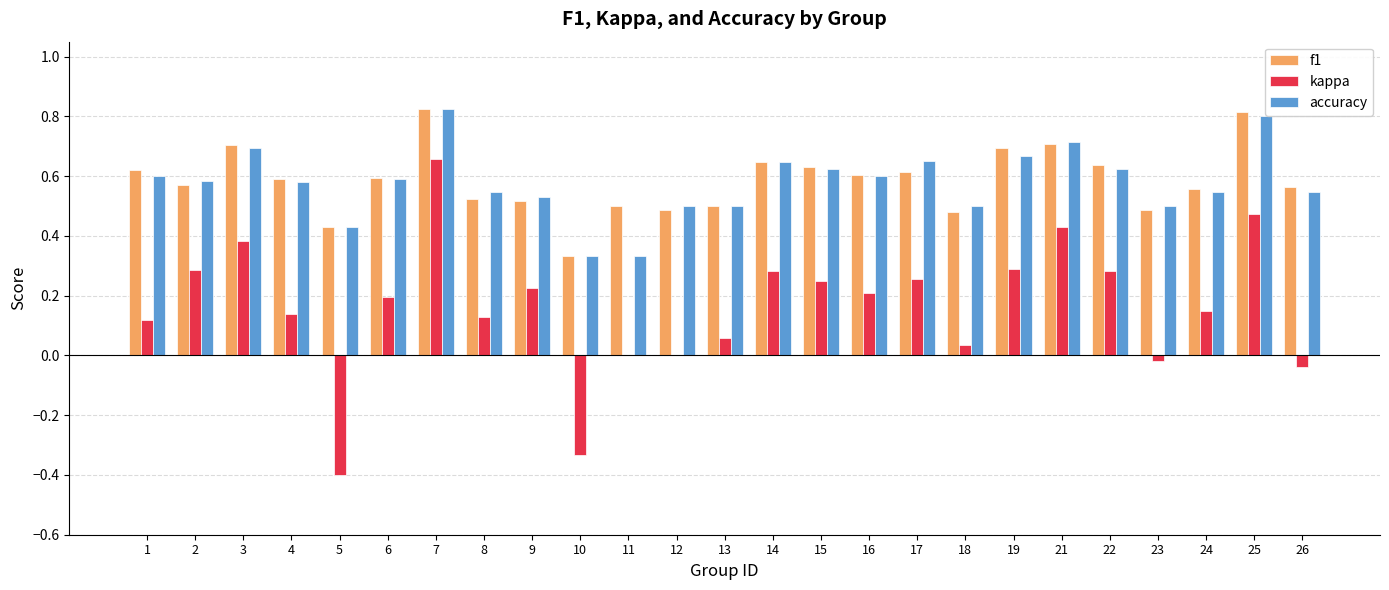

The f1 series shows 0.5 at 8. True or false?

True